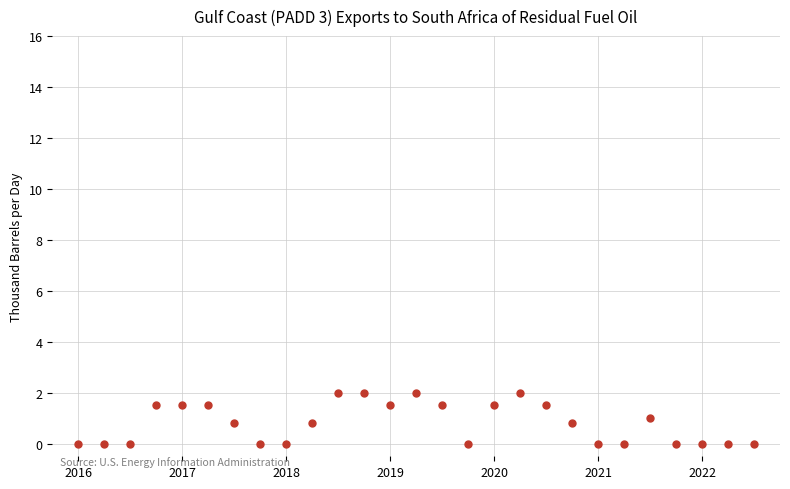

What is the range of Y values (max minus min)?

2.0